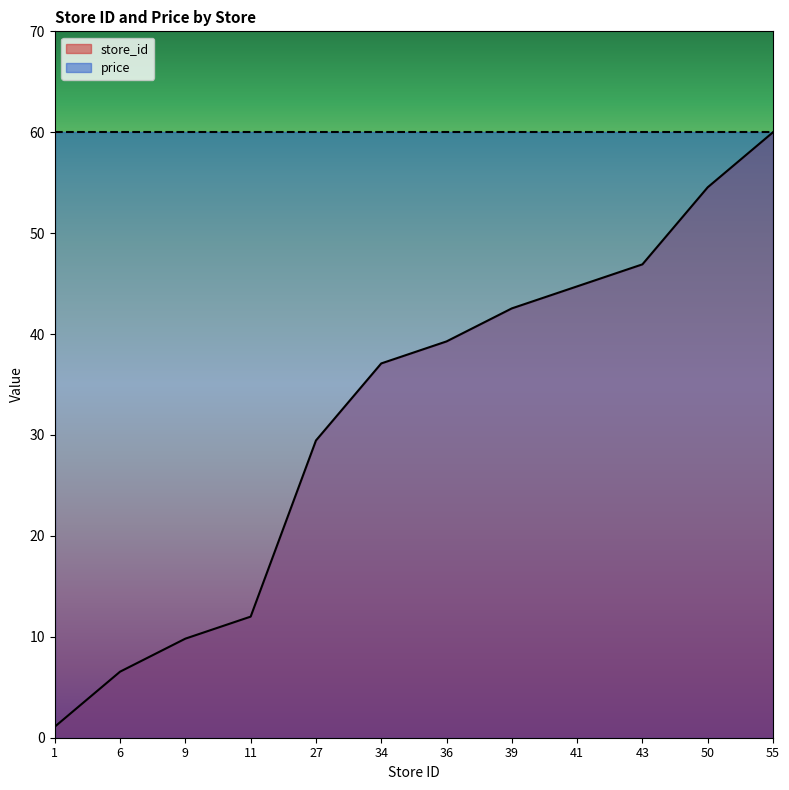

What is the value of the 10th point from the left?

46.9